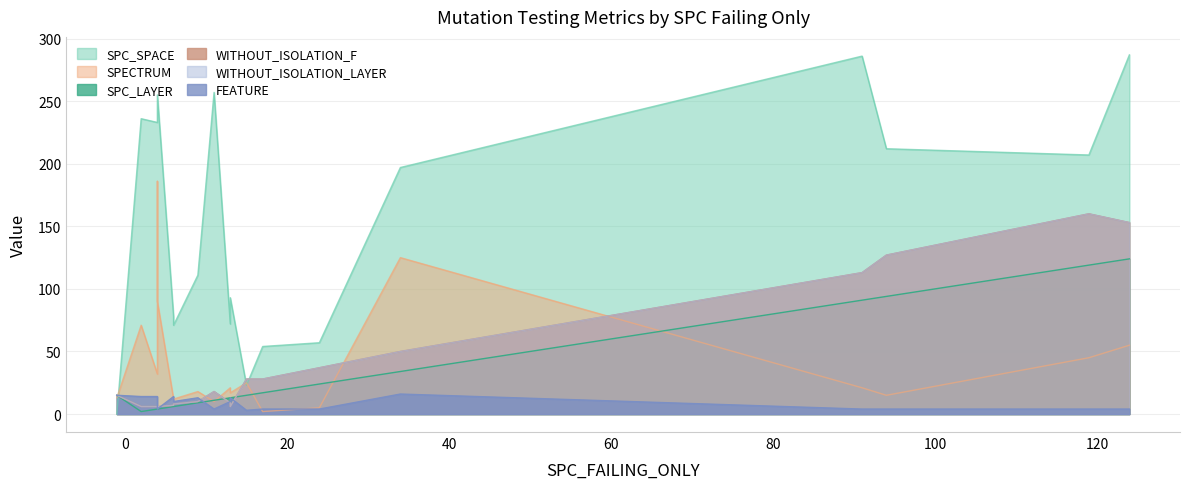

True or false: SPECTRUM has a value of 48 at 2.

False